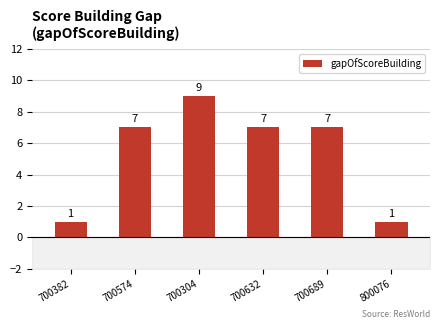

What is the sum of the values at 700574 and 700632?

14